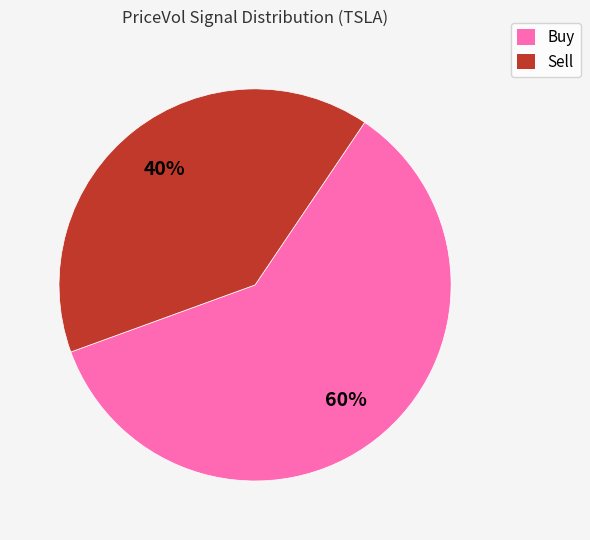

Is it true that Sell is 40% of the pie?

True